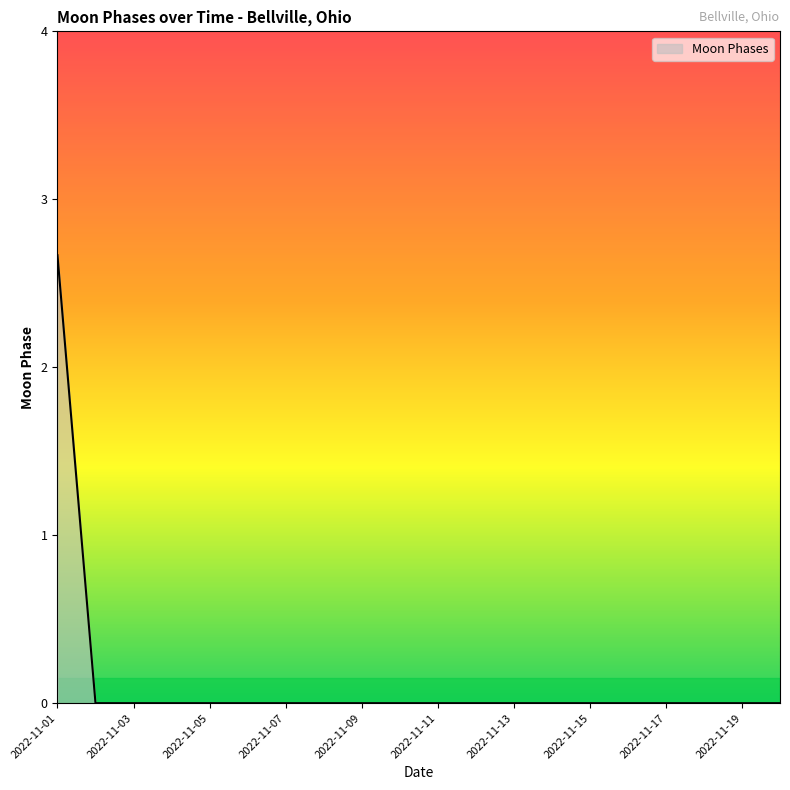

What is the greatest value displayed?

2.7